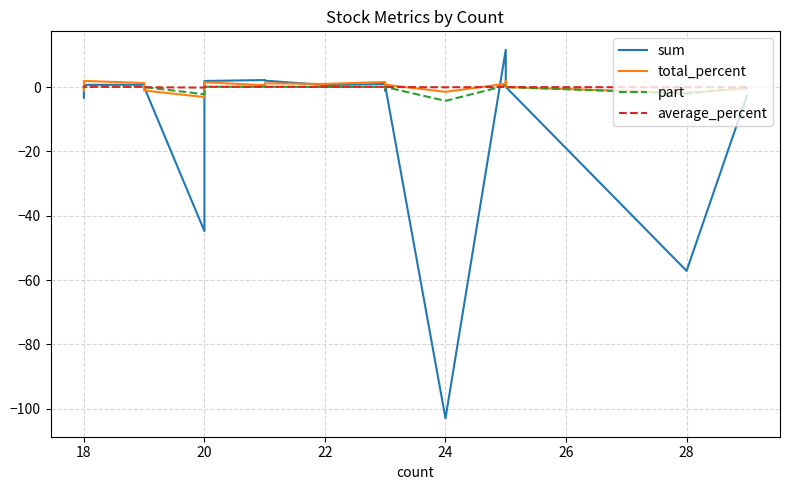

At 24, list the series in order from smallest to largest.

sum, part, total_percent, average_percent